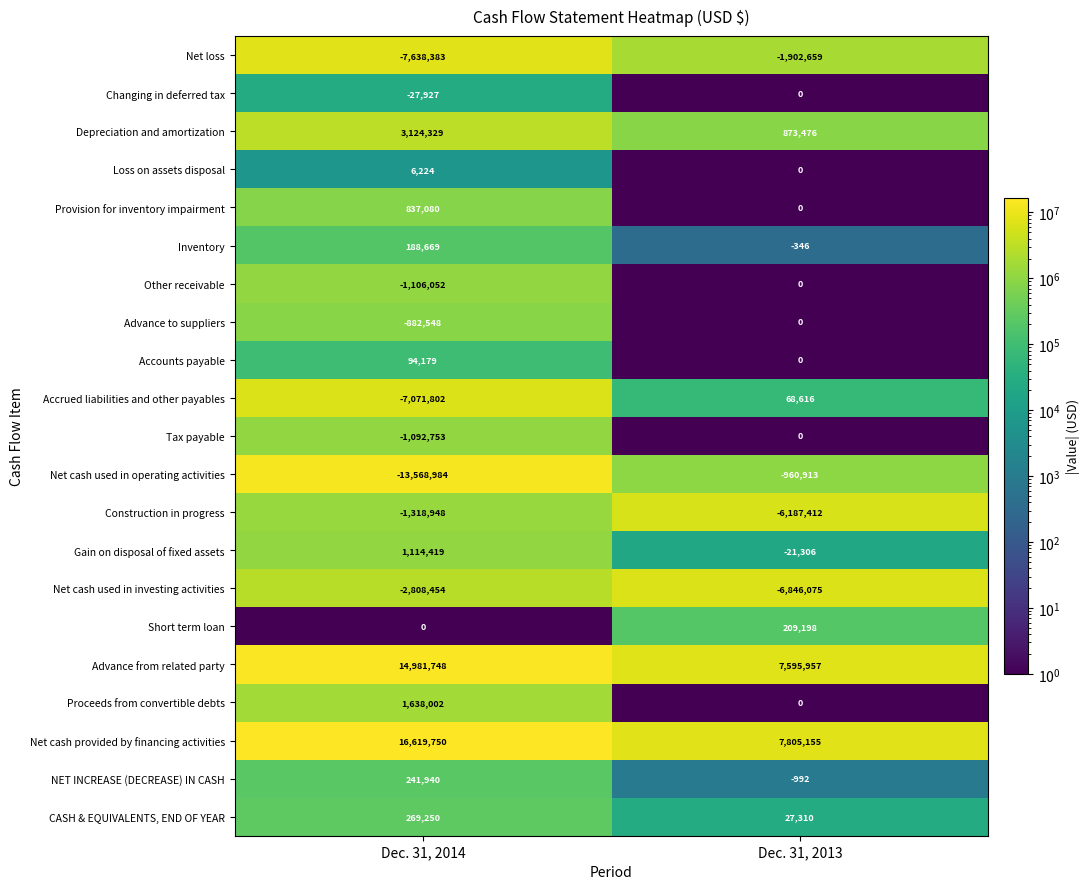

Is it true that NET INCREASE (DECREASE) IN CASH equals -992 at Dec. 31, 2013?

True